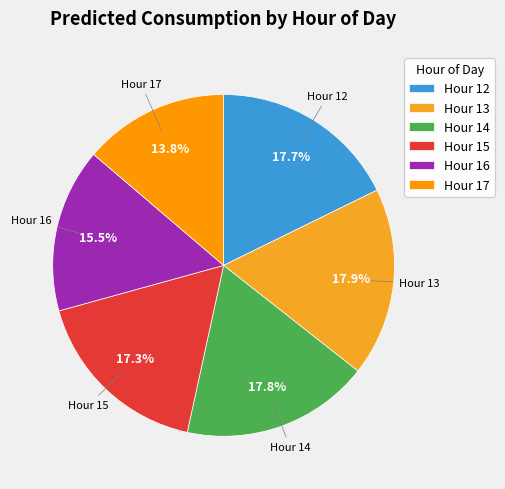

Approximately how many times larger is the value at Hour 12 compared to Hour 17?

1.3